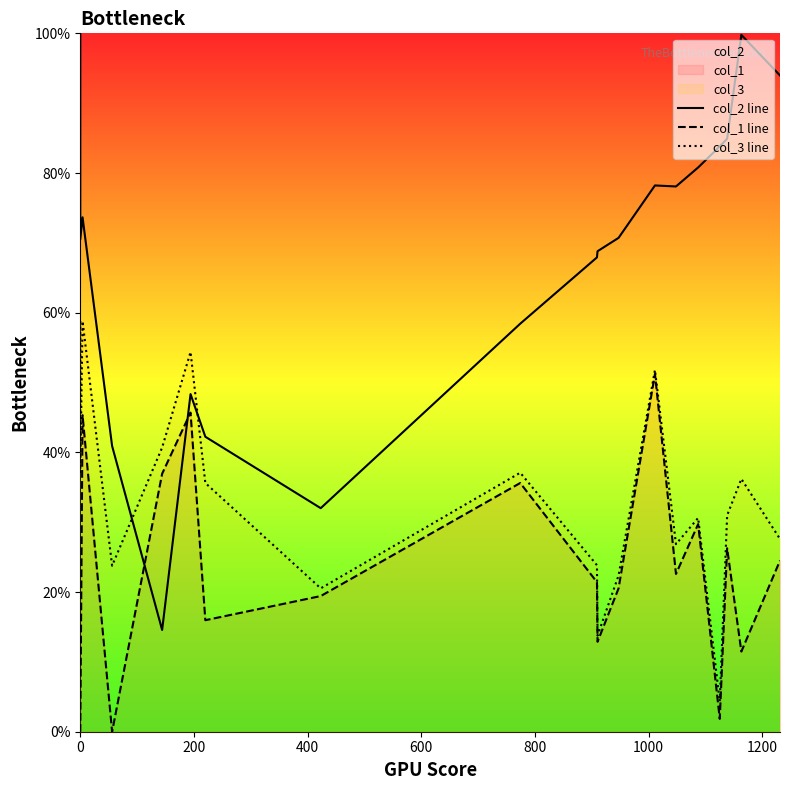

What is the difference between the second highest and second lowest values in the col_1 line series?

45.7